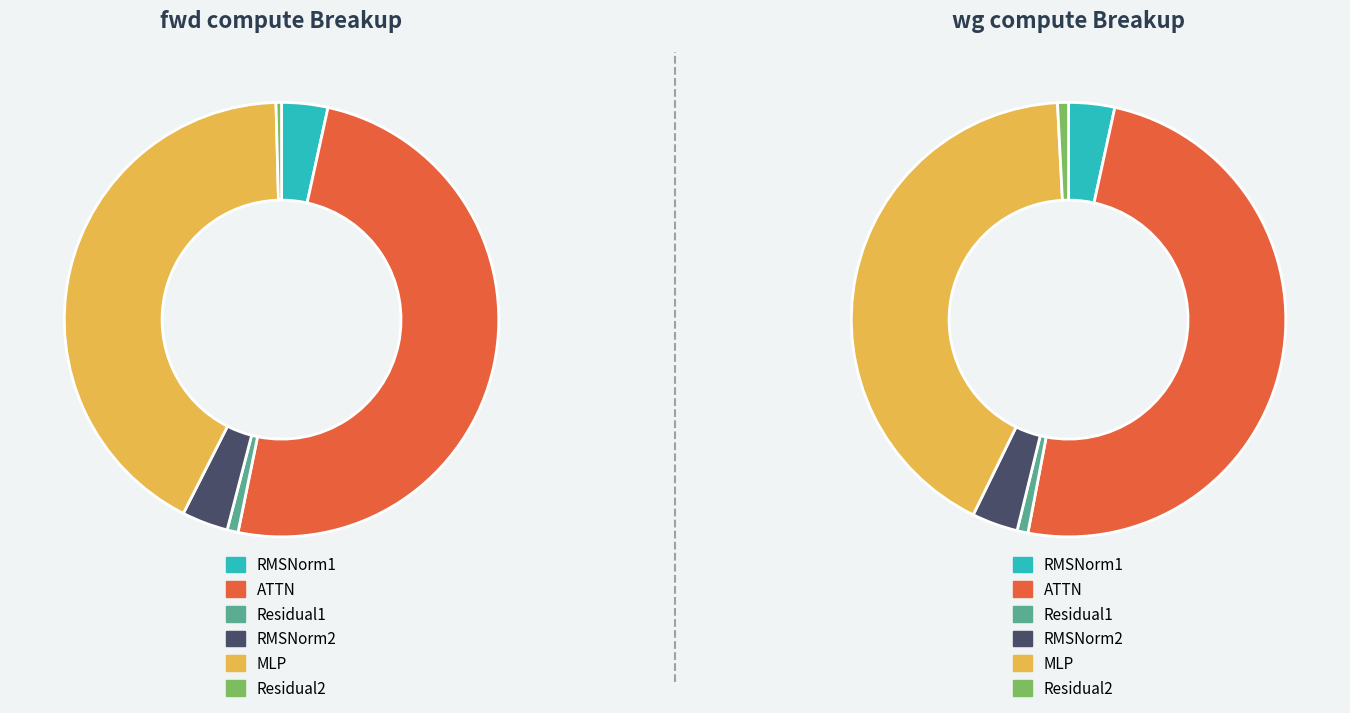

What percentage is the Residual1 slice, to the nearest percent?

1%